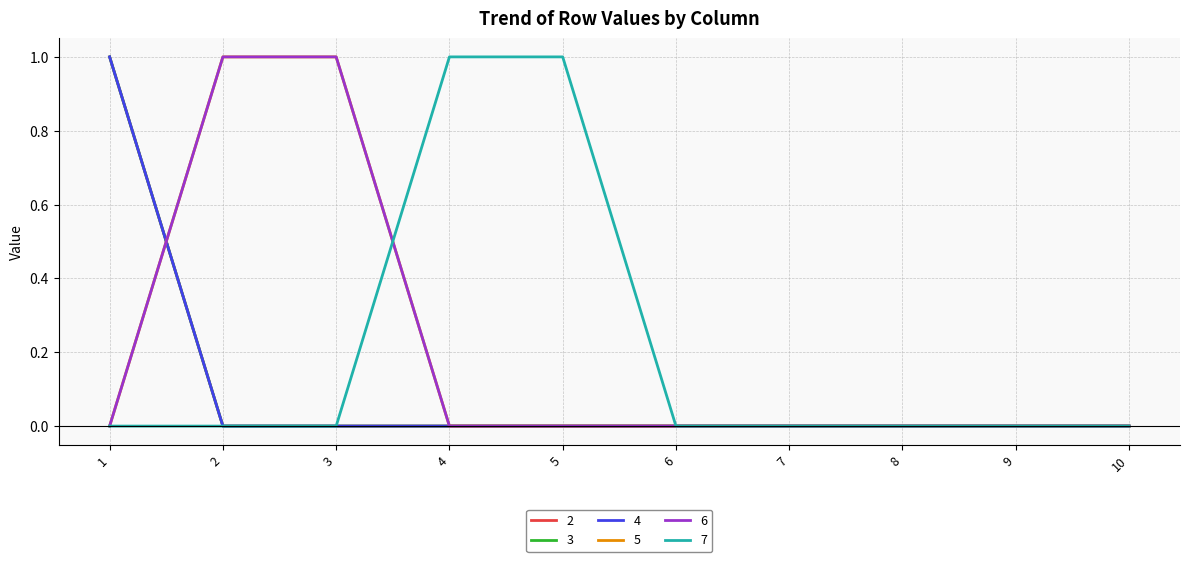

Does the chart have visible grid lines?

Yes